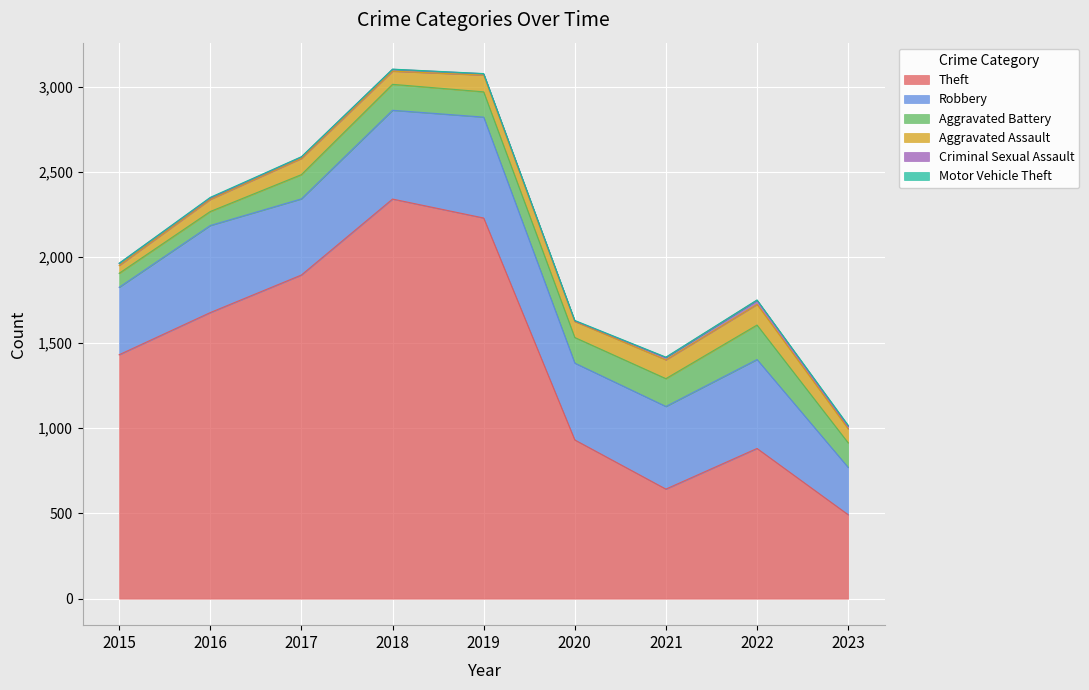

What is the average value of the Criminal Sexual Assault series?

11